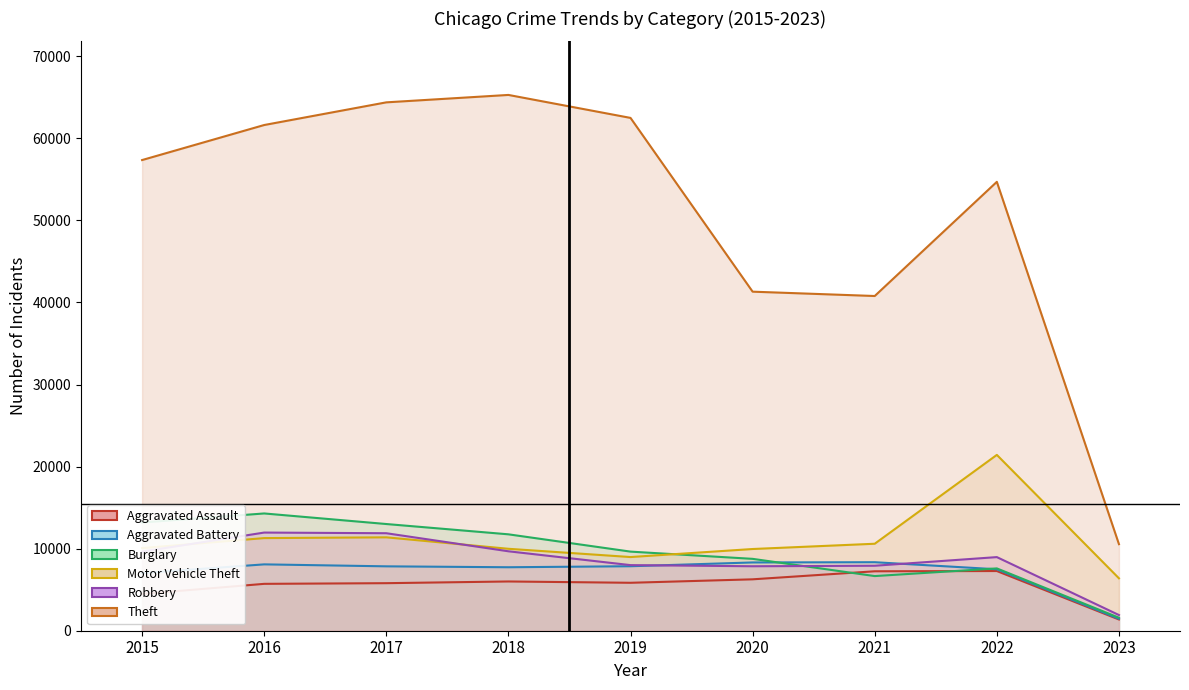

What is the average value of the Aggravated Battery line series?

7127